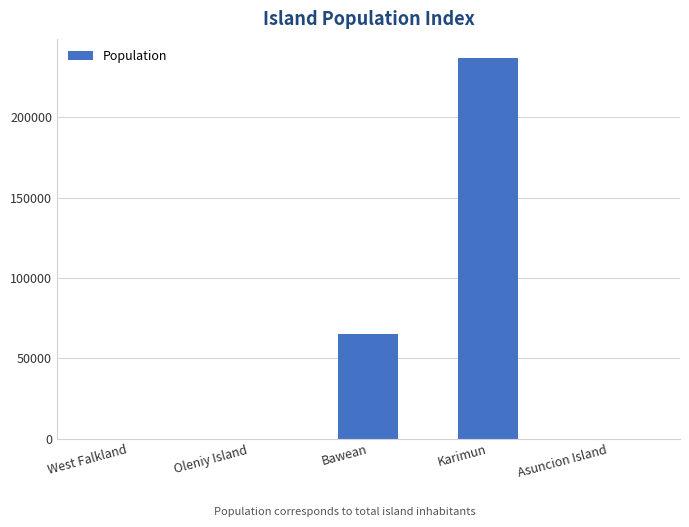

What is the sum of the values at Bawean and Asuncion Island?

65000